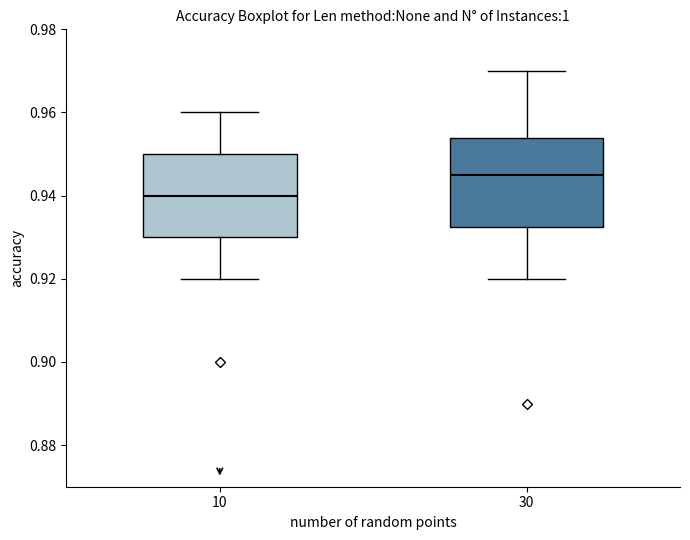

Reading left to right, read every box against the y-axis: the position of its median line, the range the box covers, and the ends of its whiskers. The values are not printed on the chart, so give them approximately, as read against the axis.

10: median 0.940, box 0.930 to 0.950, whiskers 0.920 to 0.960
30: median 0.946, box 0.932 to 0.954, whiskers 0.920 to 0.970